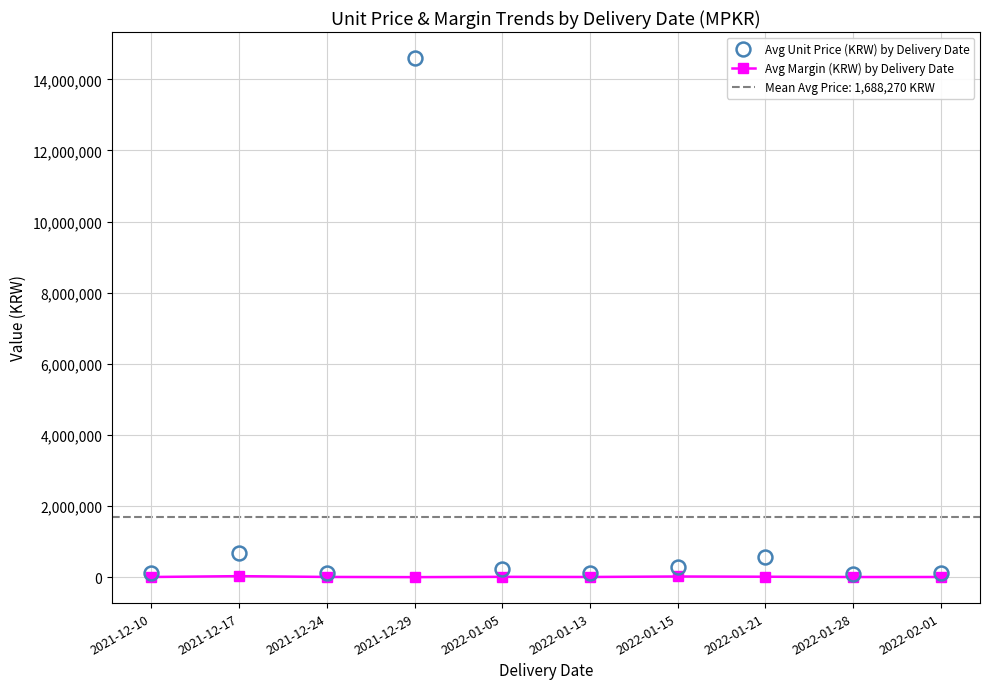

How many positive values does the Avg Margin (KRW) by Delivery Date series have?

9